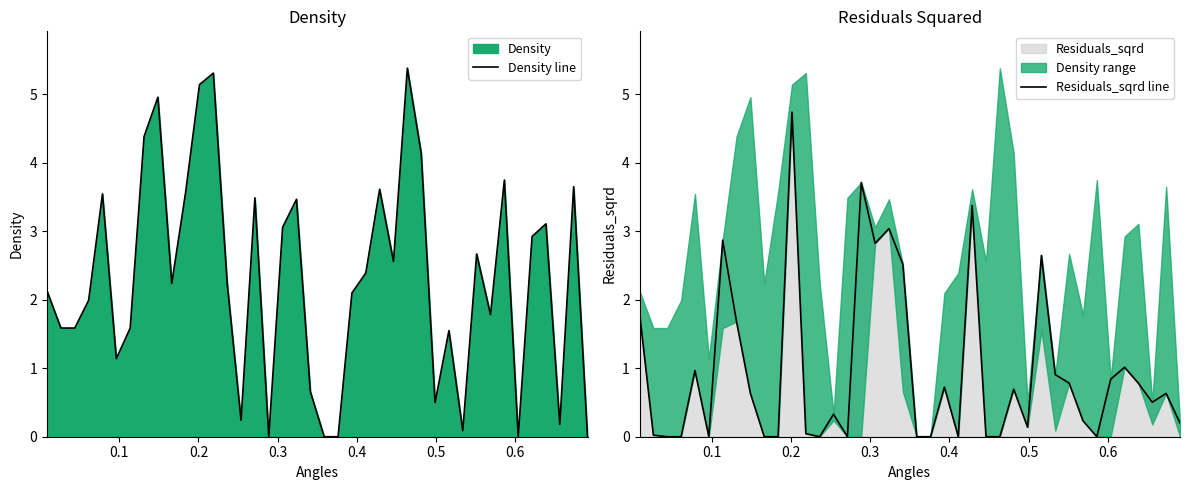

Is the value of Density line at 11 greater than the value of Residuals_sqrd line at 29?

Yes